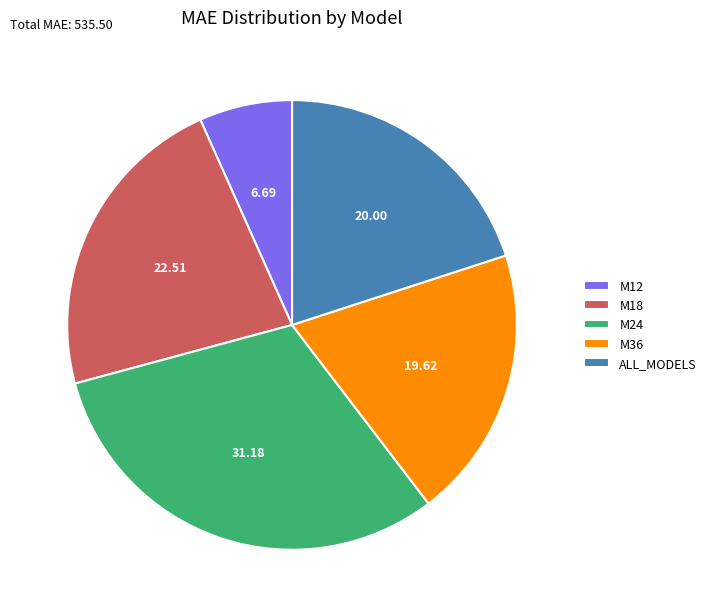

What is the ratio of the value at M18 to the value at M24?

0.7